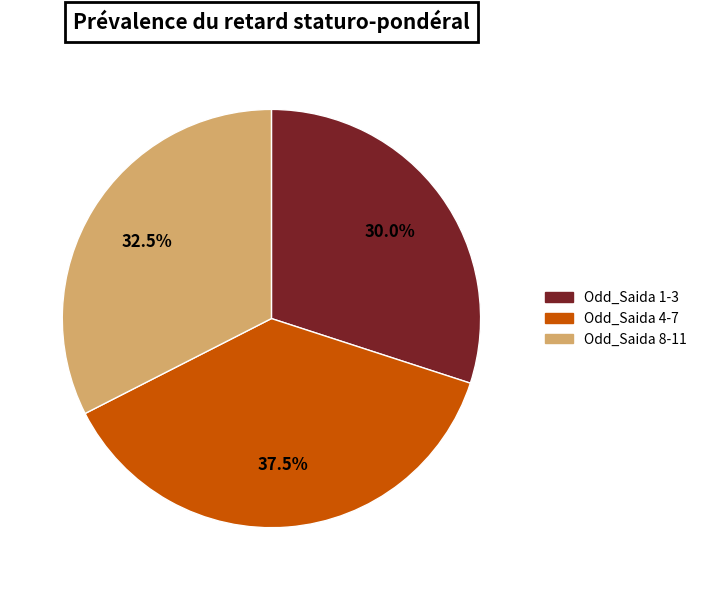

What percentage do Odd_Saida 4-7 and Odd_Saida 8-11 together represent?

70.0%